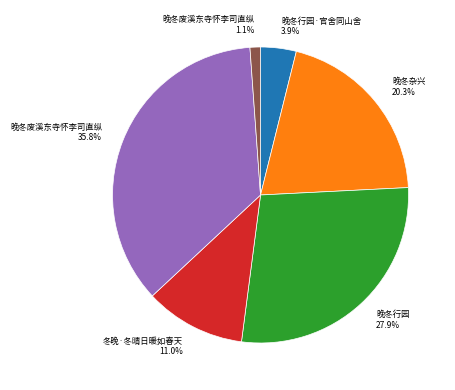

Is there a majority slice in this chart?

No